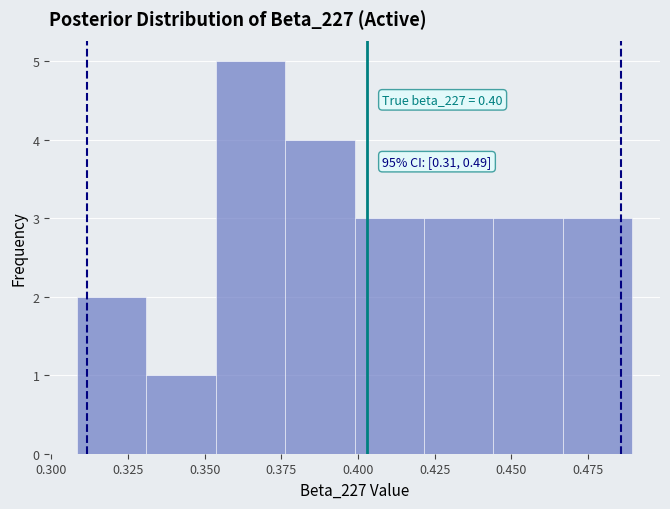

Which range on the x-axis has the tallest bar?

0.355 to 0.375